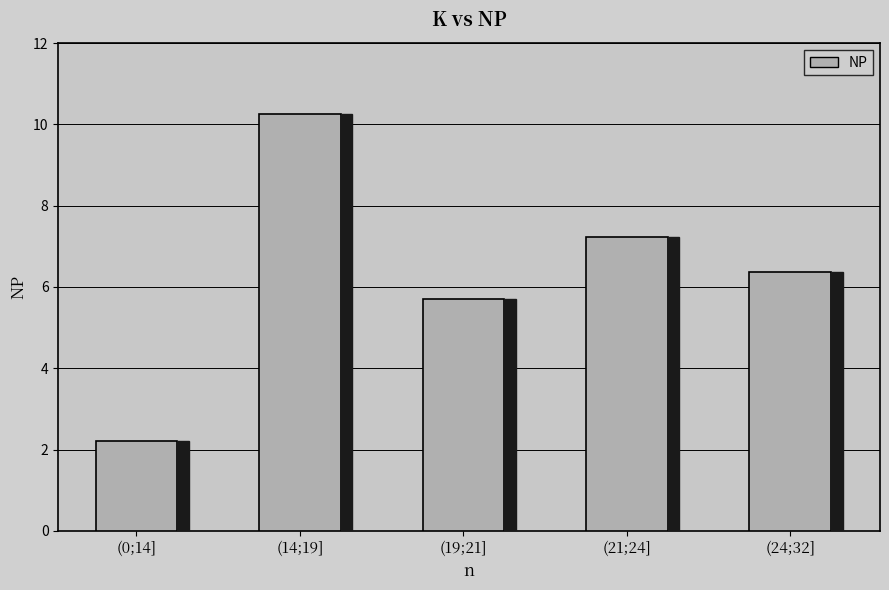

True or false: the data shows 7.2 at (21;24].

True